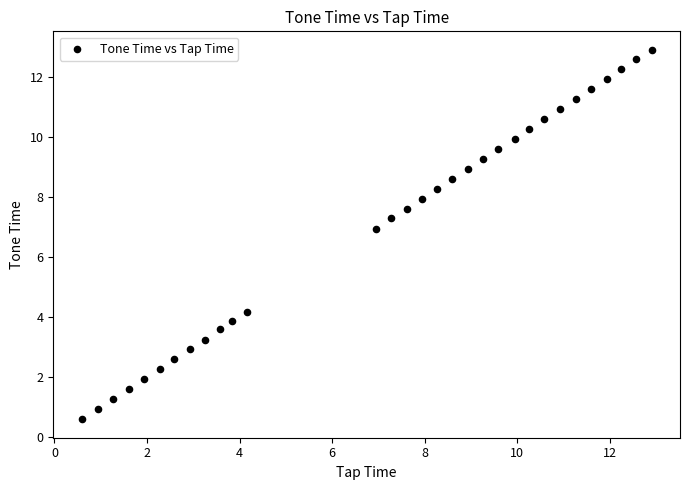

What Y value in the scatter plot is closest to 6?

6.9